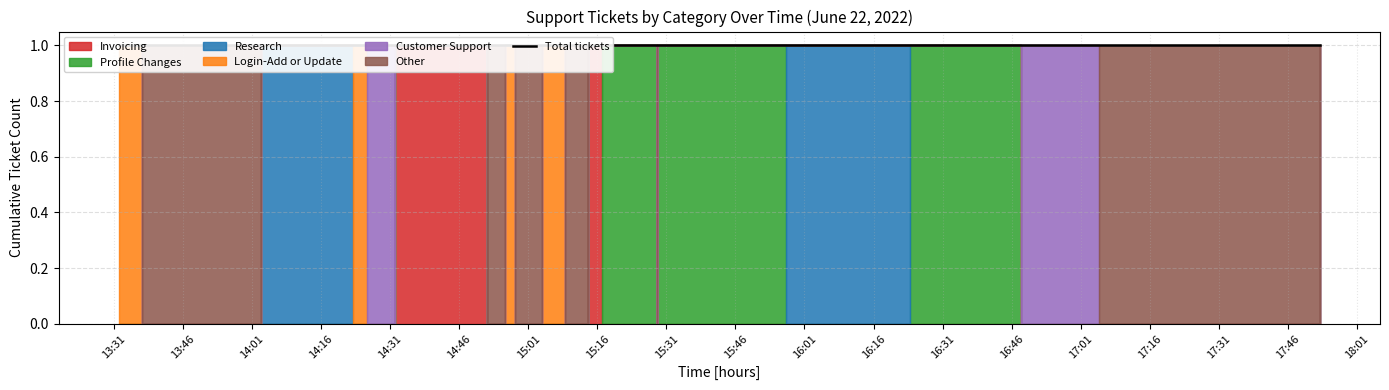

How many series are shown in this chart?

6